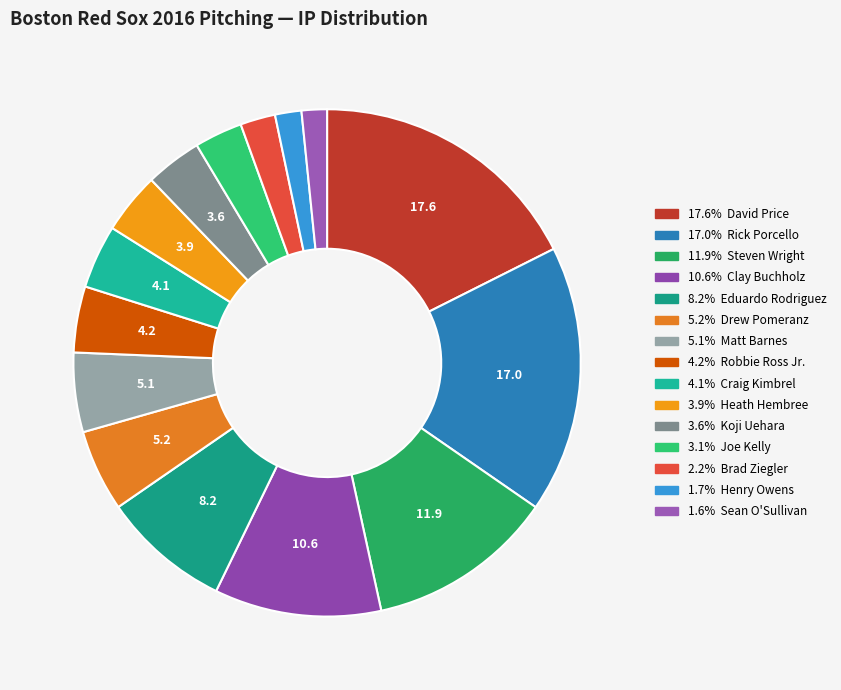

Rank the categories by value from highest to lowest.

David Price, Rick Porcello, Steven Wright, Clay Buchholz, Eduardo Rodriguez, Drew Pomeranz, Matt Barnes, Robbie Ross Jr., Craig Kimbrel, Heath Hembree, Koji Uehara, Joe Kelly, Brad Ziegler, Henry Owens, Sean O'Sullivan